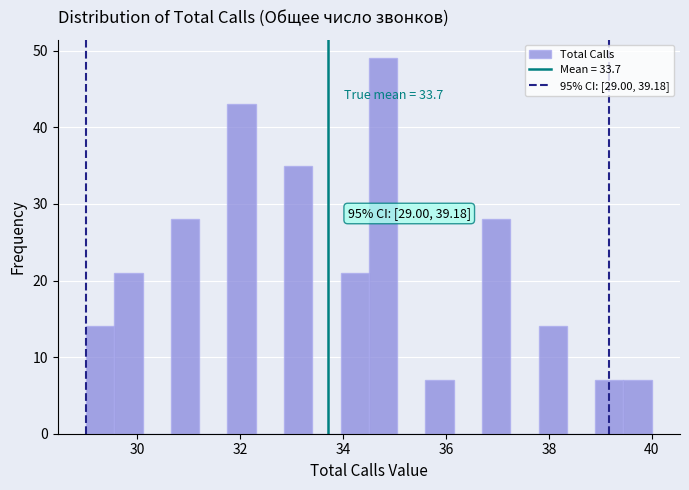

Read against the x-axis, roughly where is the centre of the tallest bar?

34.8